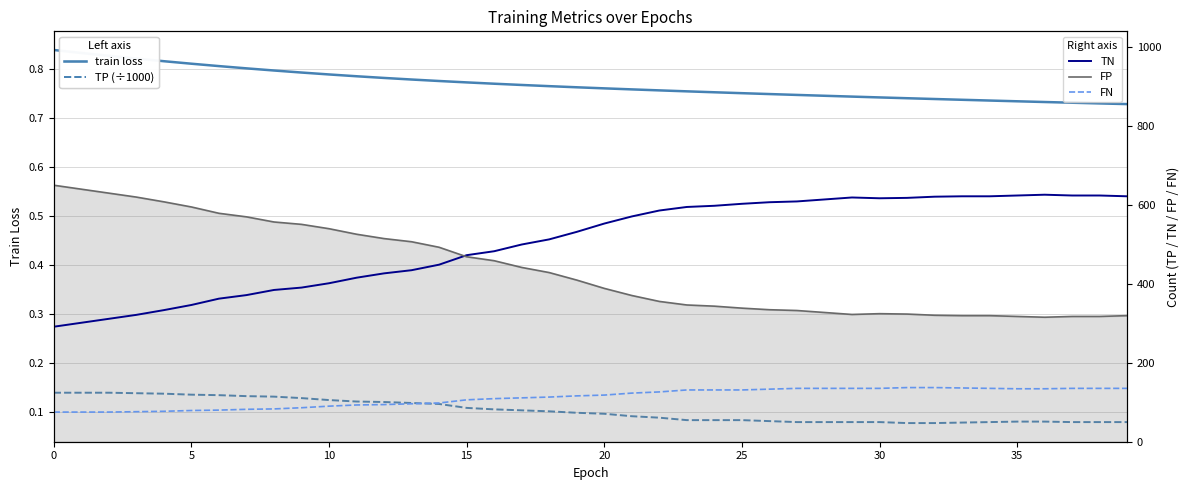

True or false: FN and TN intersect in this chart.

False